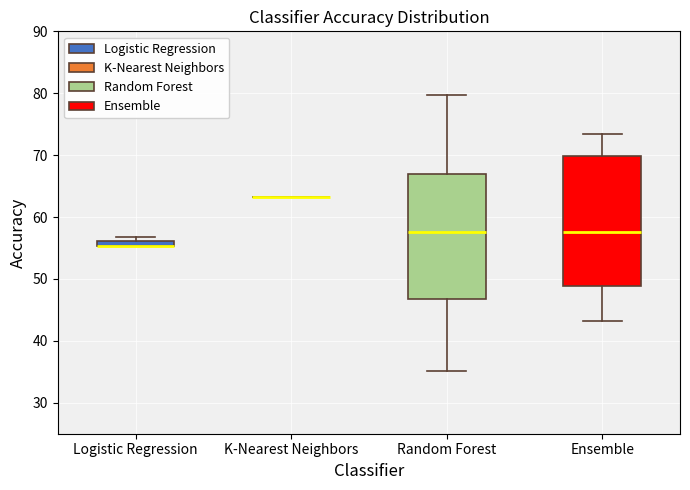

Where does the lower whisker of the box for Random Forest end on the y-axis? The values are not printed on the chart, so give them approximately, as read against the axis.

35